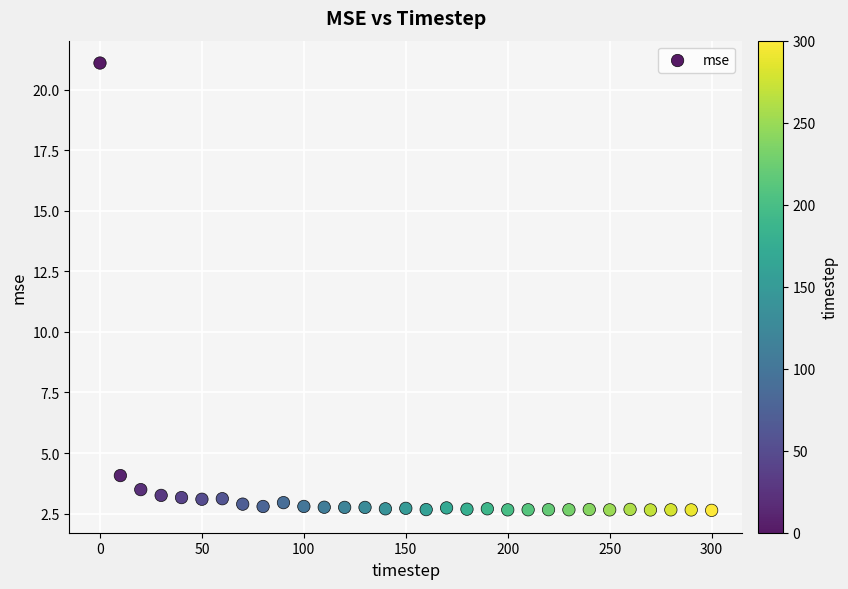

What Y value in the scatter plot is closest to 11?

4.1